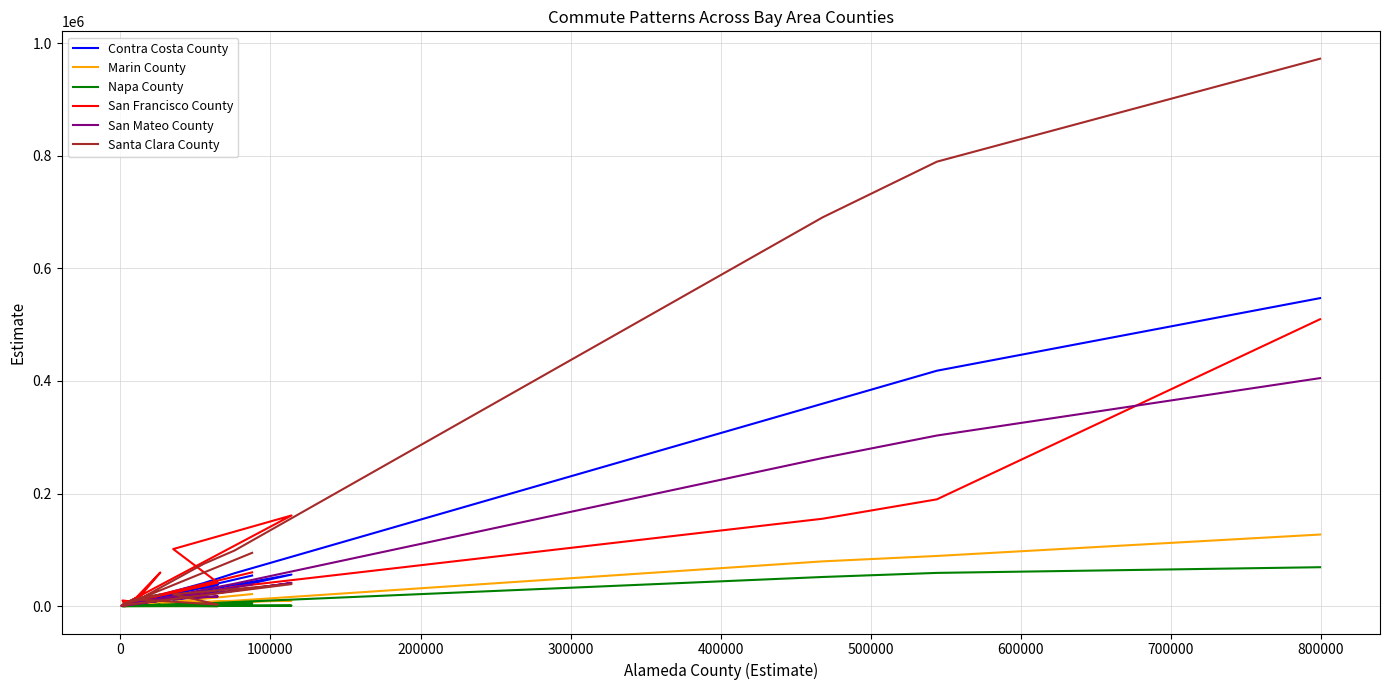

Reading left to right, what are all the values shown in this chart?

Contra Costa County: 547220	418231	359707	58524	40789	10743	4209	1734	1049	56093	9363	38041	7242	1124	323	880	1095	2484	8647	5438	54352
Marin County: 127210	89146	79546	9600	7448	1387	331	388	46	10060	6257	76	110	42	3575	5	128	1492	4121	835	21423
Napa County: 69147	59051	51787	7264	4647	1573	430	510	104	940	501	25	5	4	405	95	206	706	2424	704	5021
San Francisco County: 509743	189734	155297	34437	24054	6479	1989	1012	903	161085	101416	41610	7767	10051	241	6866	4400	18725	59807	9110	60016
San Mateo County: 405104	303097	263177	39920	29164	6960	2487	863	446	41094	12762	17253	10212	854	13	1095	1245	5341	9924	4802	38506
Santa Clara County: 972577	789624	690759	98865	74901	14559	5282	2970	1153	39110	21071	2704	12410	2841	84	2626	2627	15012	20559	8325	94694